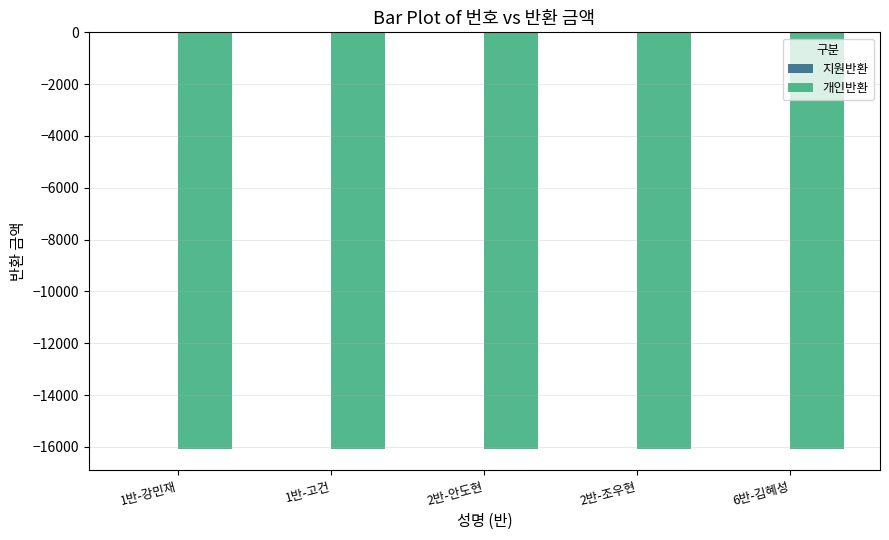

What is the sum of the 개인반환 values at 2반-안도현 and 2반-조우현?

-32200